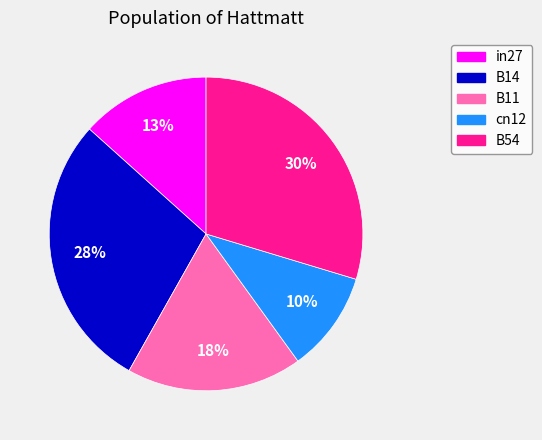

Count the number of slices in the pie.

5